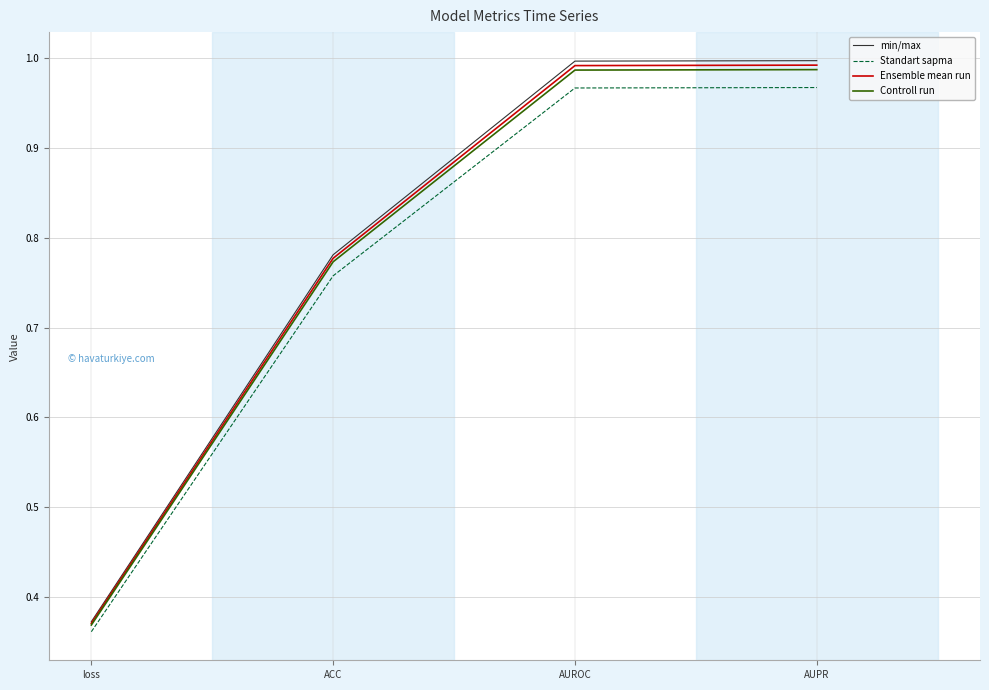

Is the value of Ensemble mean run at AUROC greater than the value of Standart sapma at AUPR?

Yes